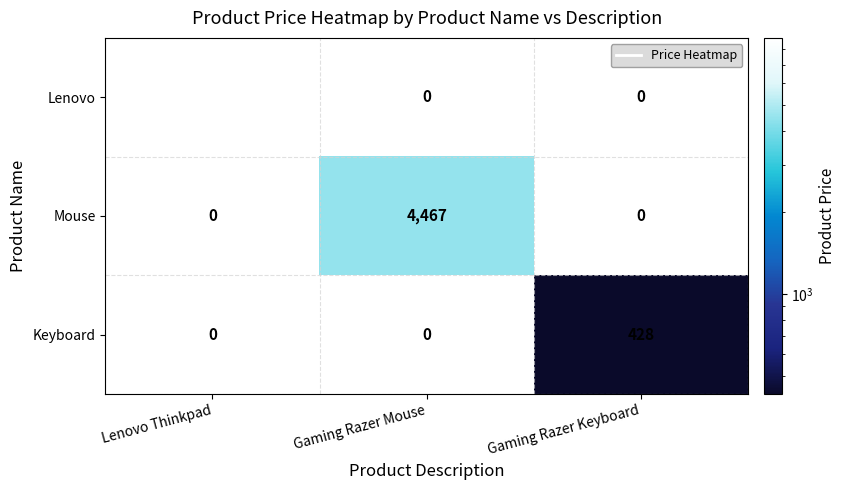

Which series has the largest total across all categories?

Lenovo